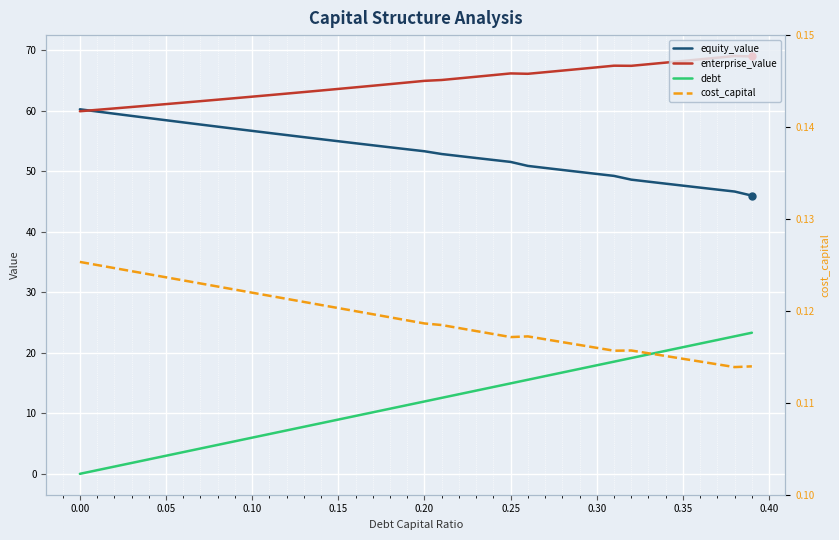

At how many categories does at least one series exceed 38?

40